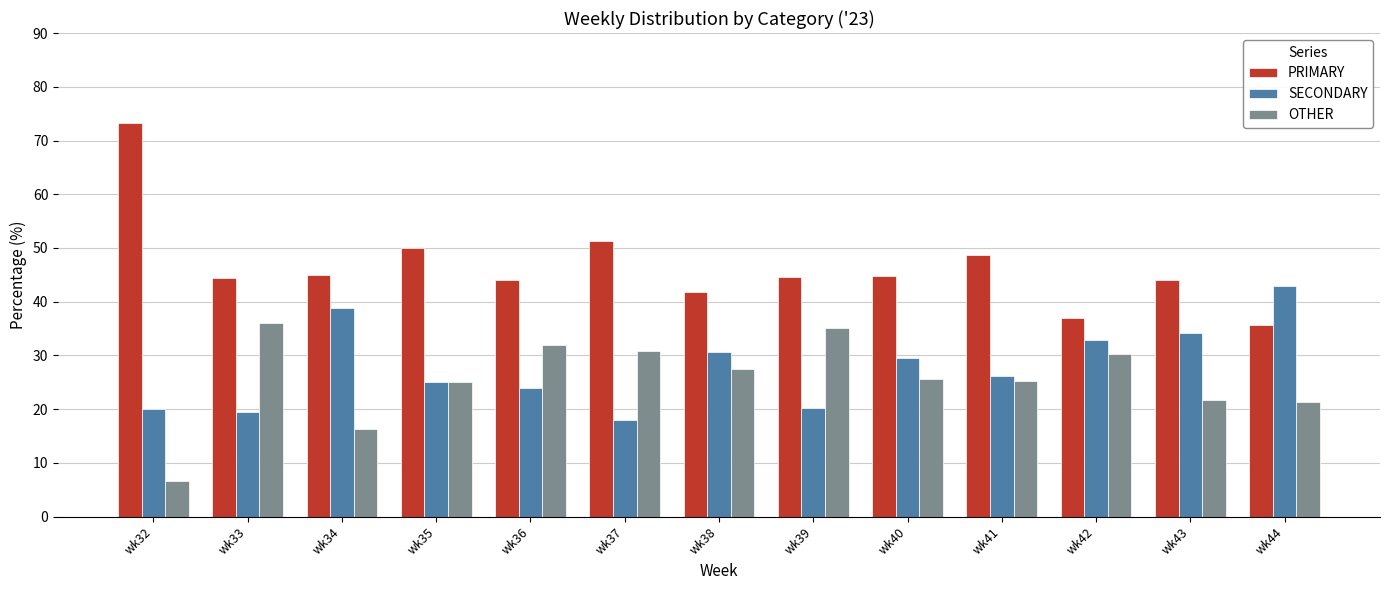

What is the difference between the highest and lowest values at wk43?

22.4